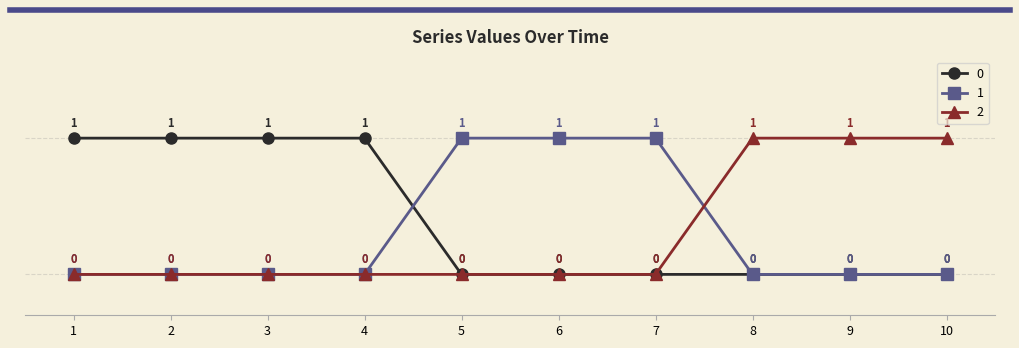

True or false: 1 has more than 1 points higher than both neighbors.

False